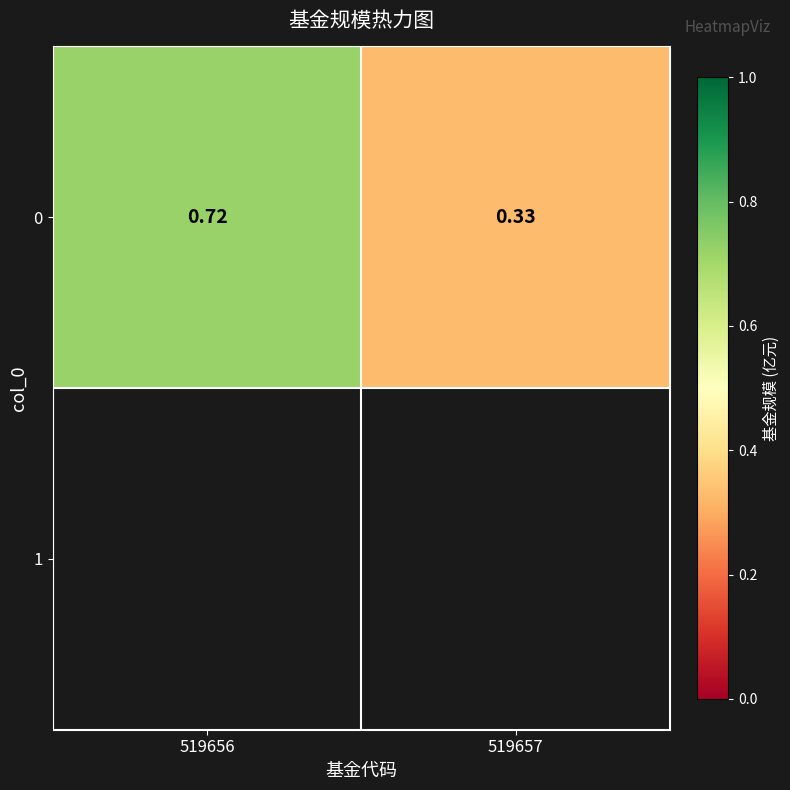

At which label is the value closest to 0?

519657